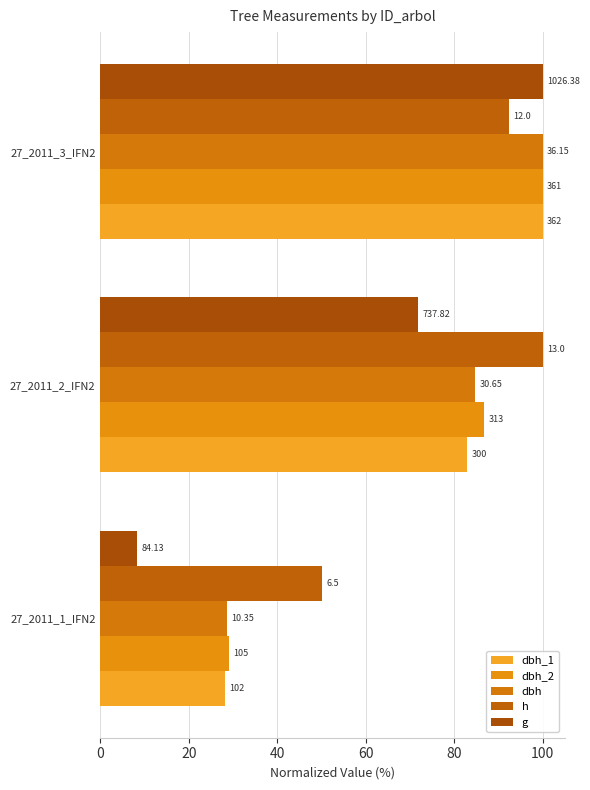

What is the smallest value displayed?

8.2